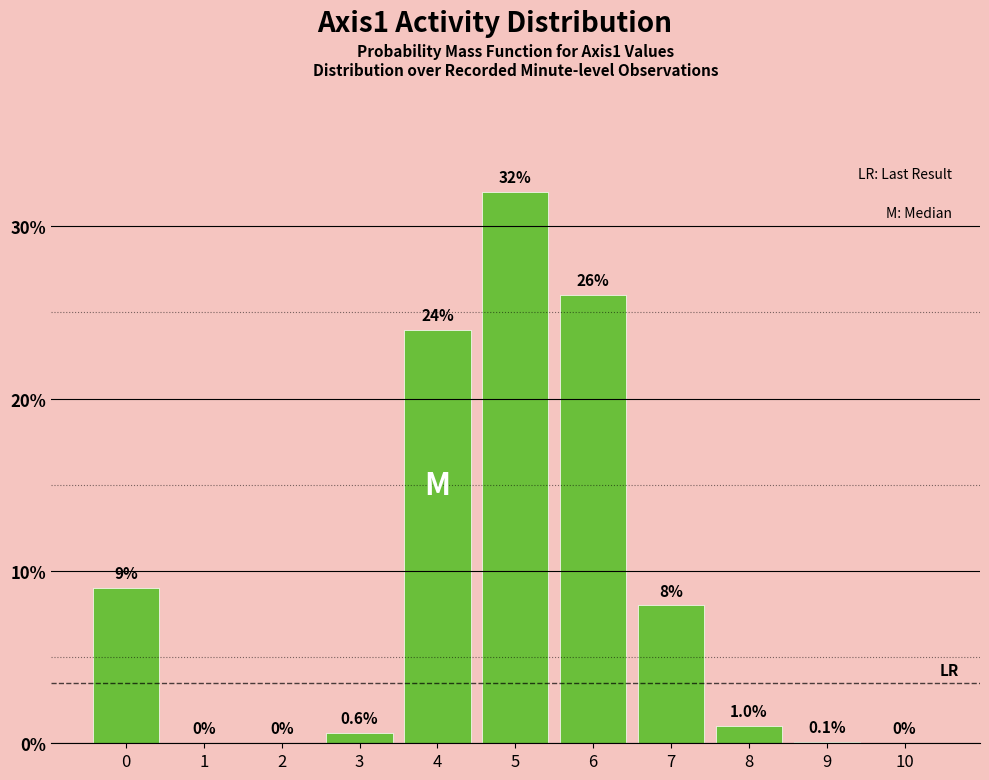

Reading left to right, what are all the values shown in this chart?

0=9.0	1=0.0	2=0.0	3=0.6	4=24.0	5=32.0	6=26.0	7=8.0	8=1.0	9=0.1	10=0.0